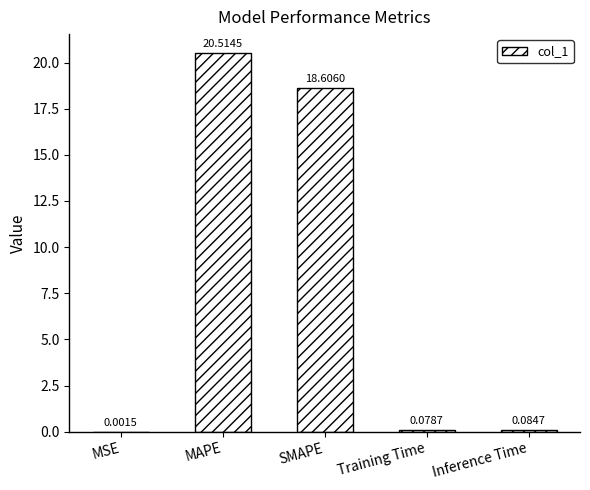

Which has a higher value, Training Time or MAPE?

MAPE